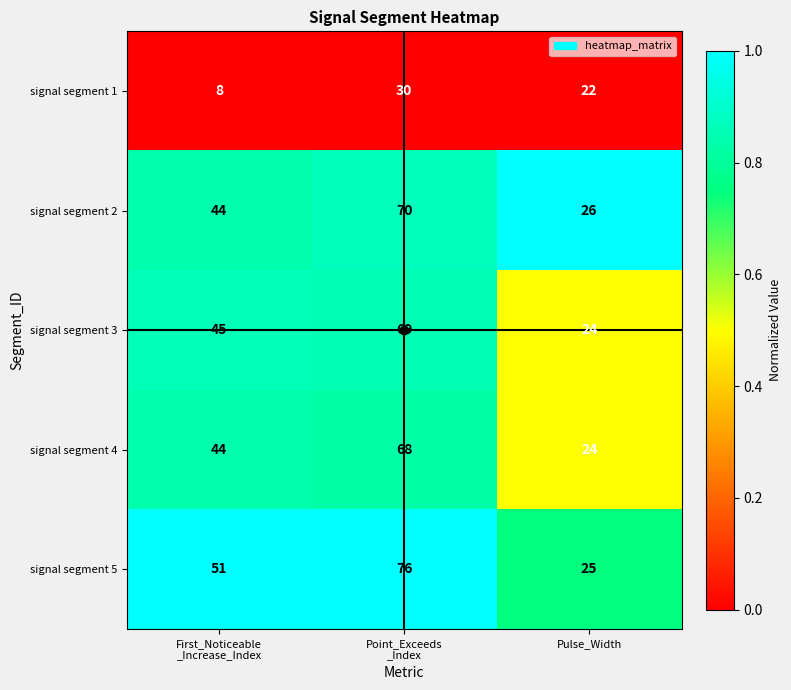

Is it true that signal segment 1 equals 35 at Pulse_Width?

False